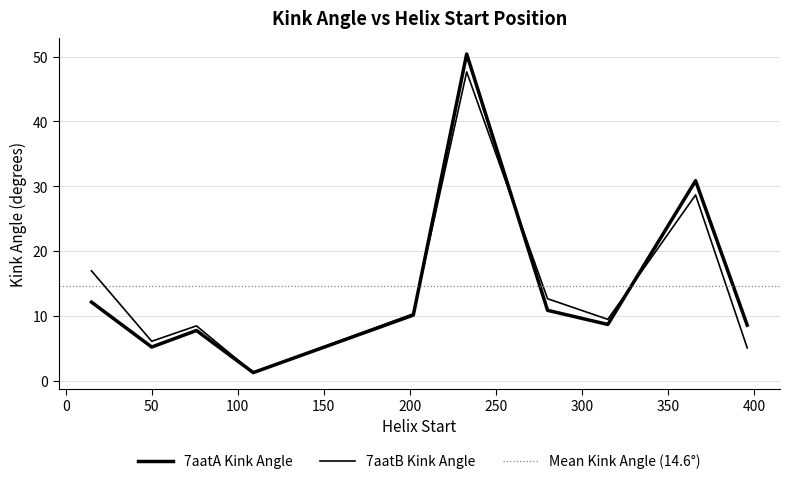

What is the total value across all series at 366?

59.5